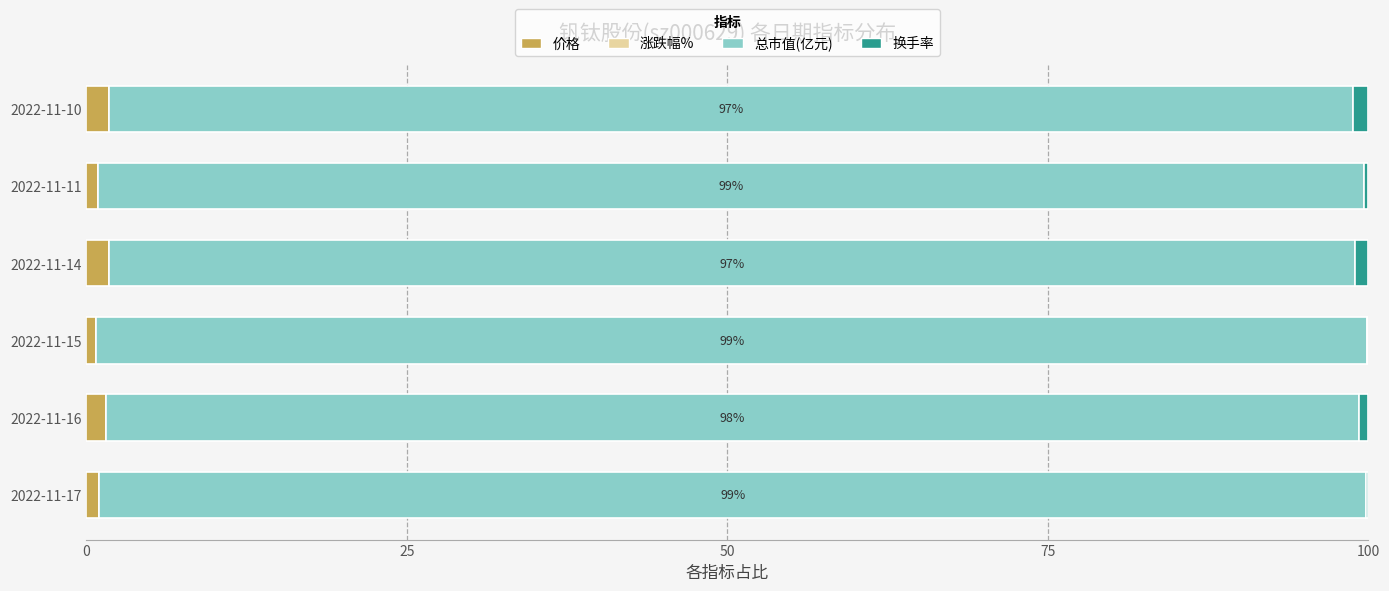

Is it true that 价格 equals 1.0 at 2022-11-17?

True